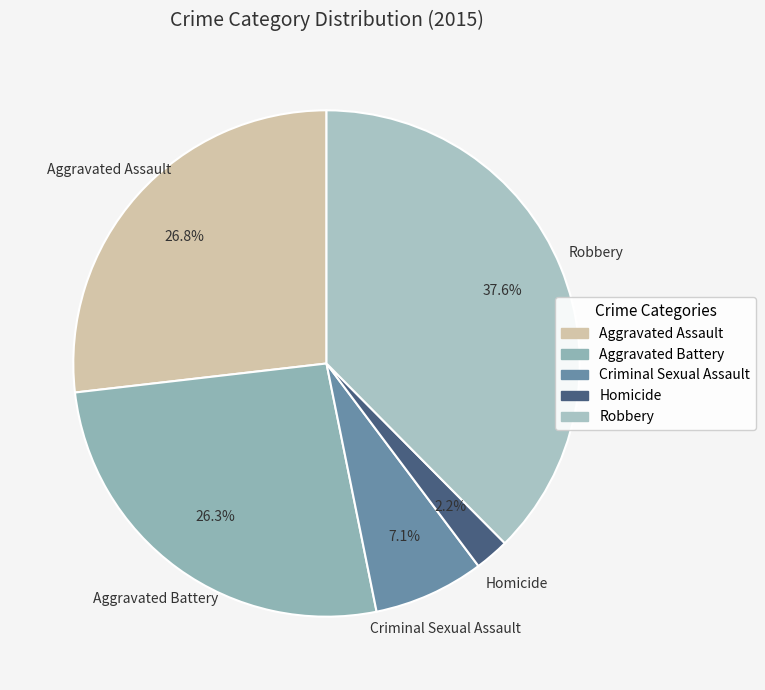

To the nearest percent, what percentage of the pie is Homicide?

2%